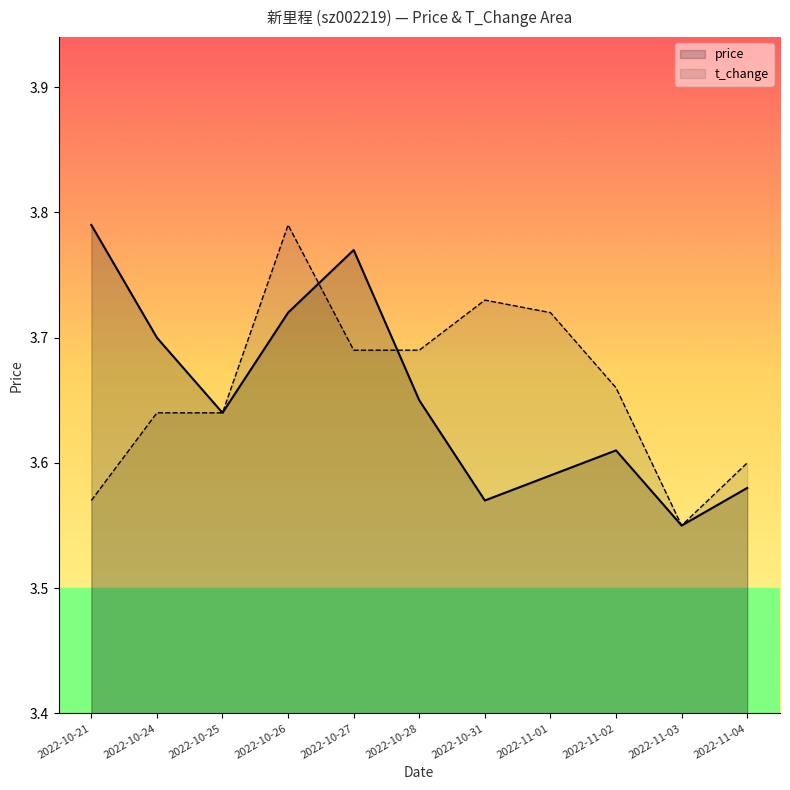

Rank the series by their maximum value, from highest to lowest.

price, t_change